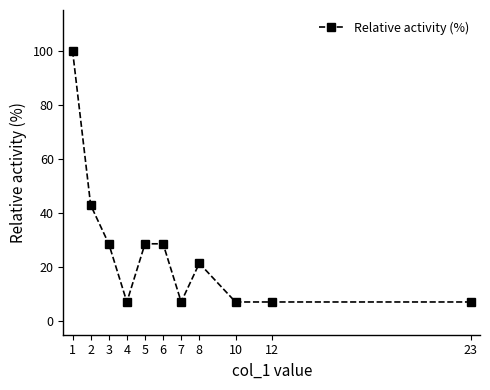

True or false: the data has more than 0 interior local peaks.

True